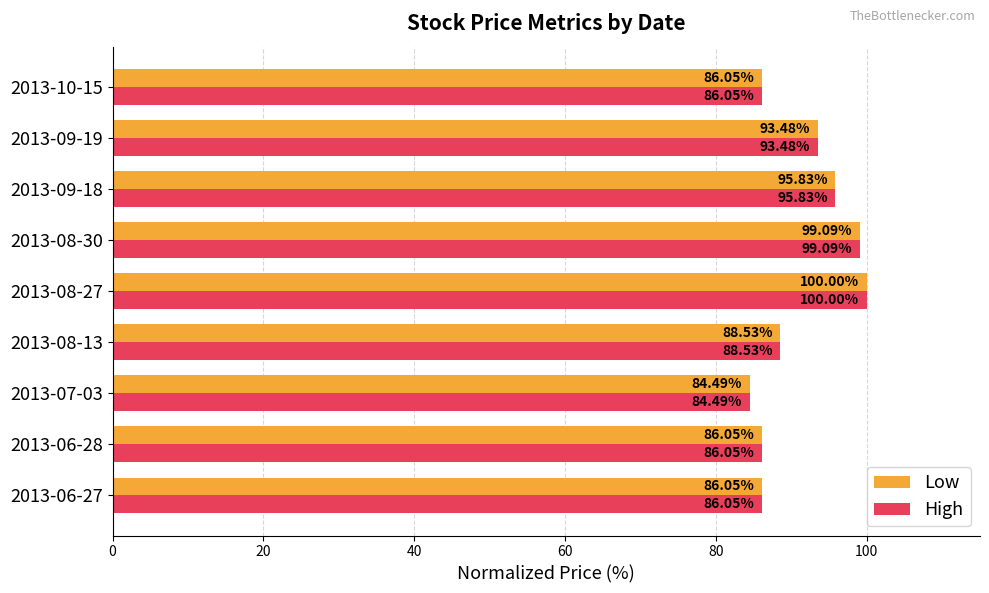

What is the difference between the Low values at 2013-08-27 and 2013-10-15?

14.0